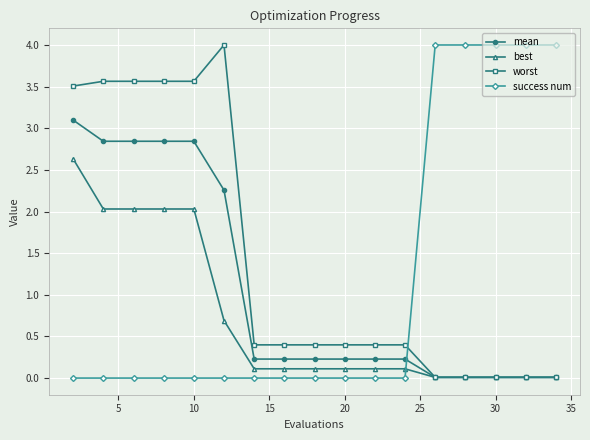

What is the highest value of the best series?

2.6